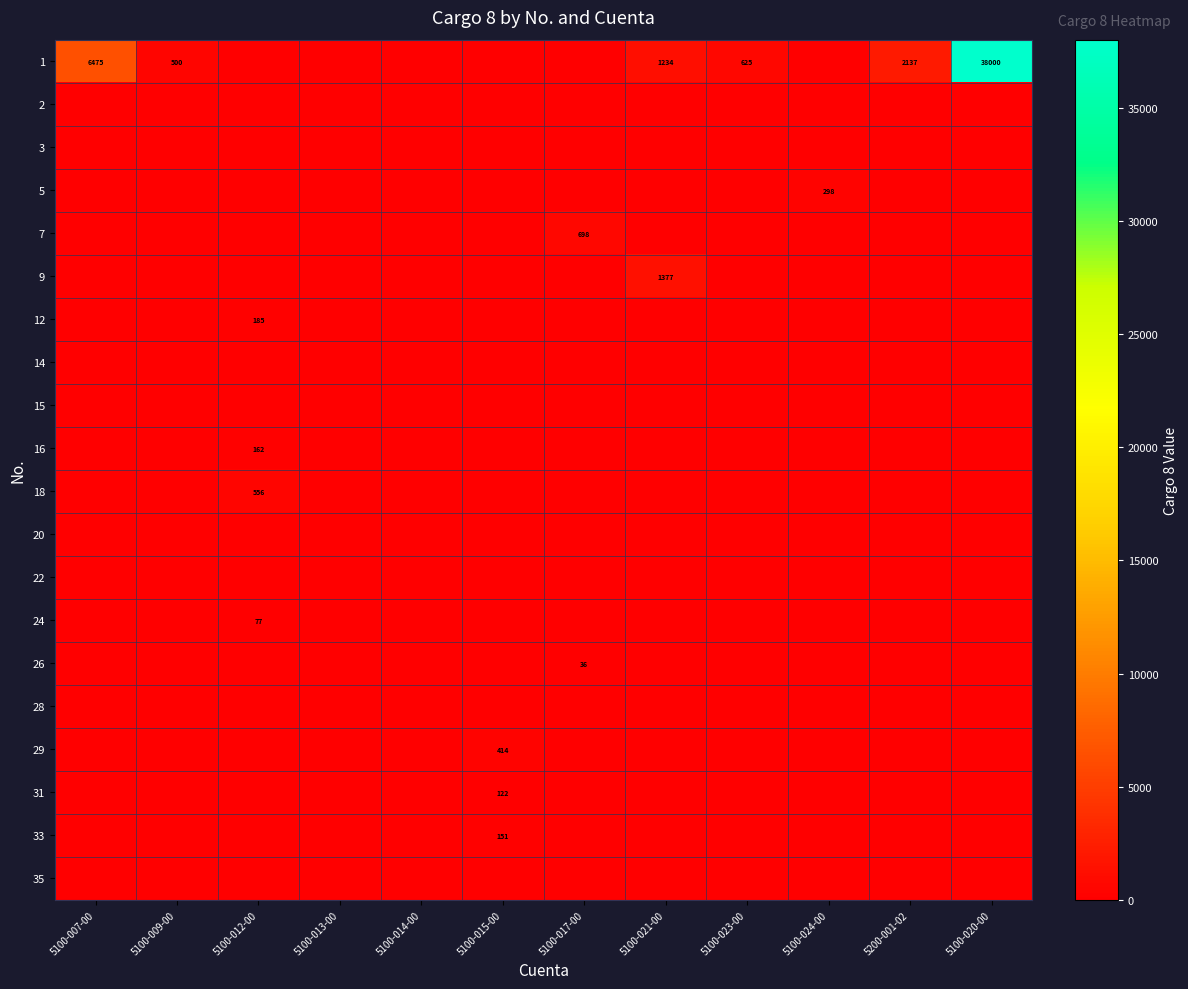

At how many categories does at least one series exceed 33749?

1